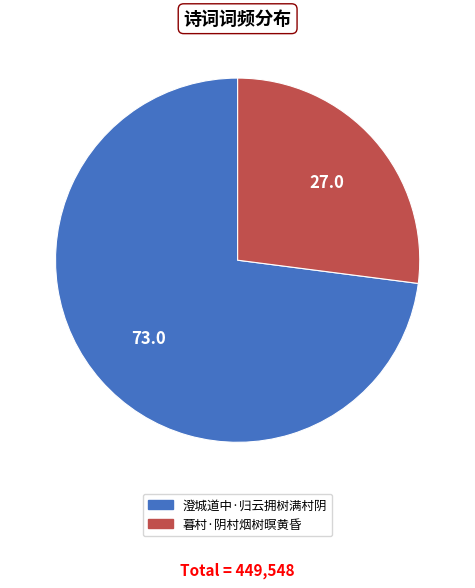

Between 暮村·阴村烟树暝黄昏 and 澄城道中·归云拥树满村阴, which is larger?

澄城道中·归云拥树满村阴